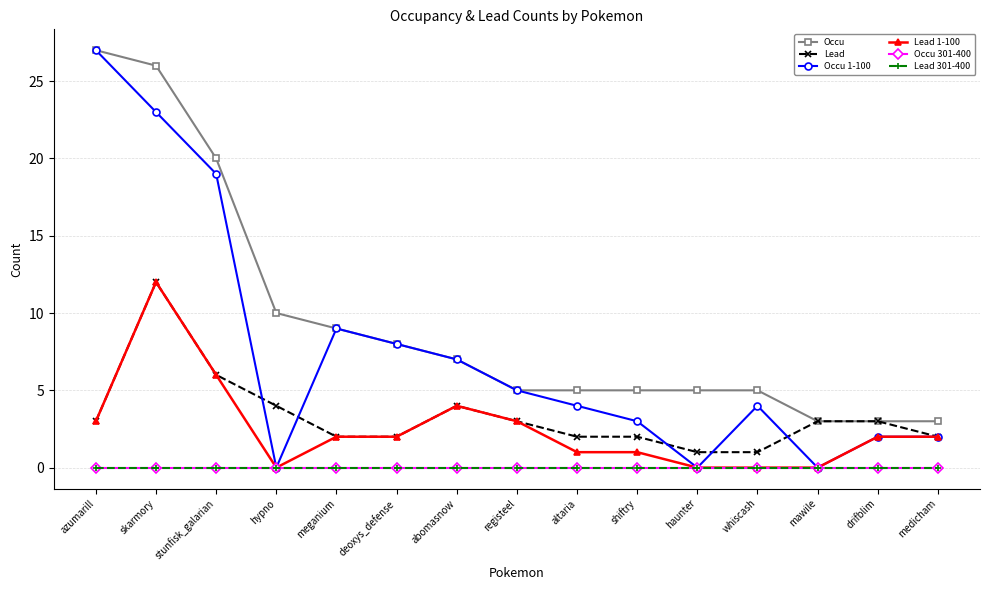

Which category has the highest value across all series?

azumarill